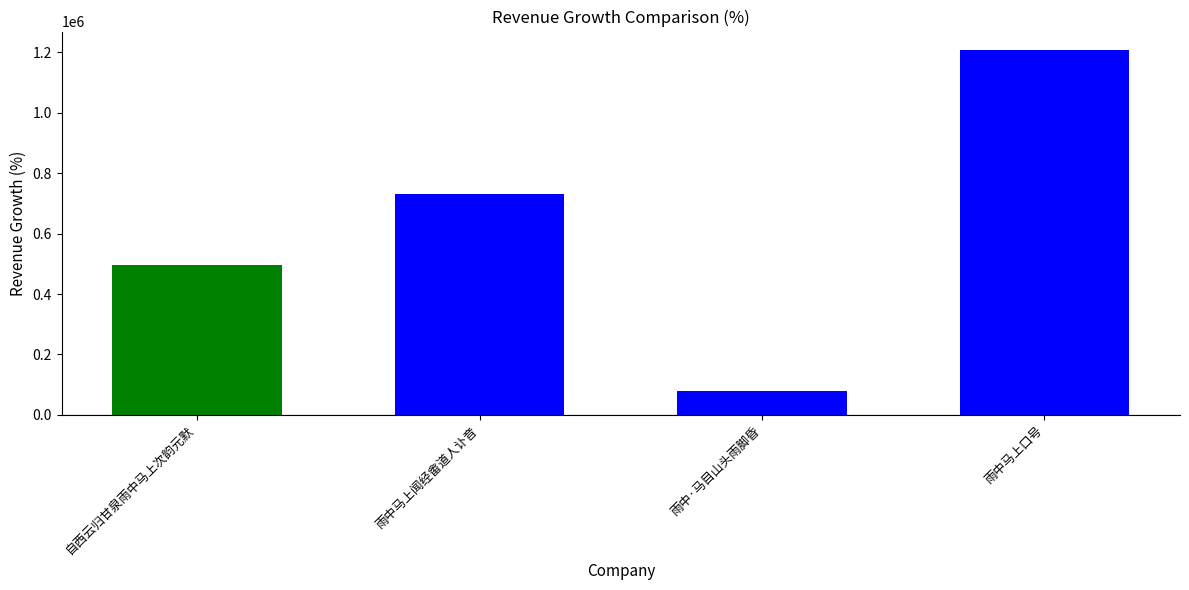

Which label corresponds to the largest value in the chart?

雨中马上口号